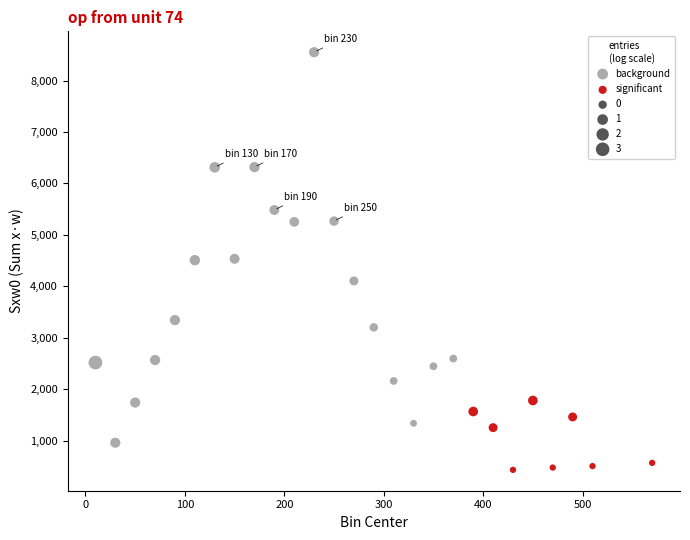

Which series contains the highest Y value?

background